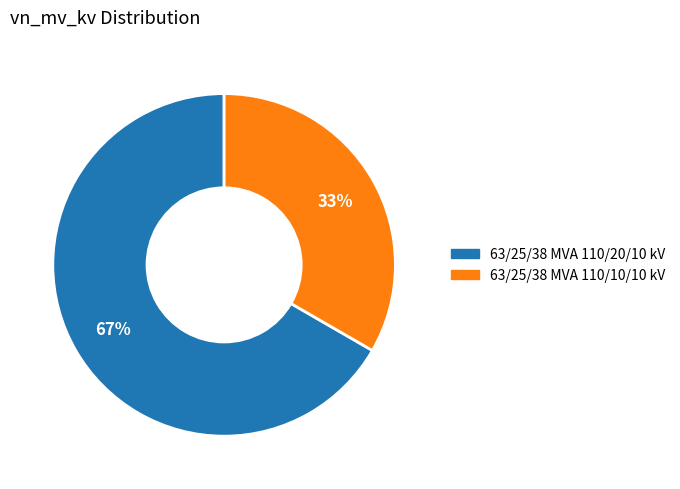

Rank the categories by value from highest to lowest.

63/25/38 MVA 110/20/10 kV, 63/25/38 MVA 110/10/10 kV